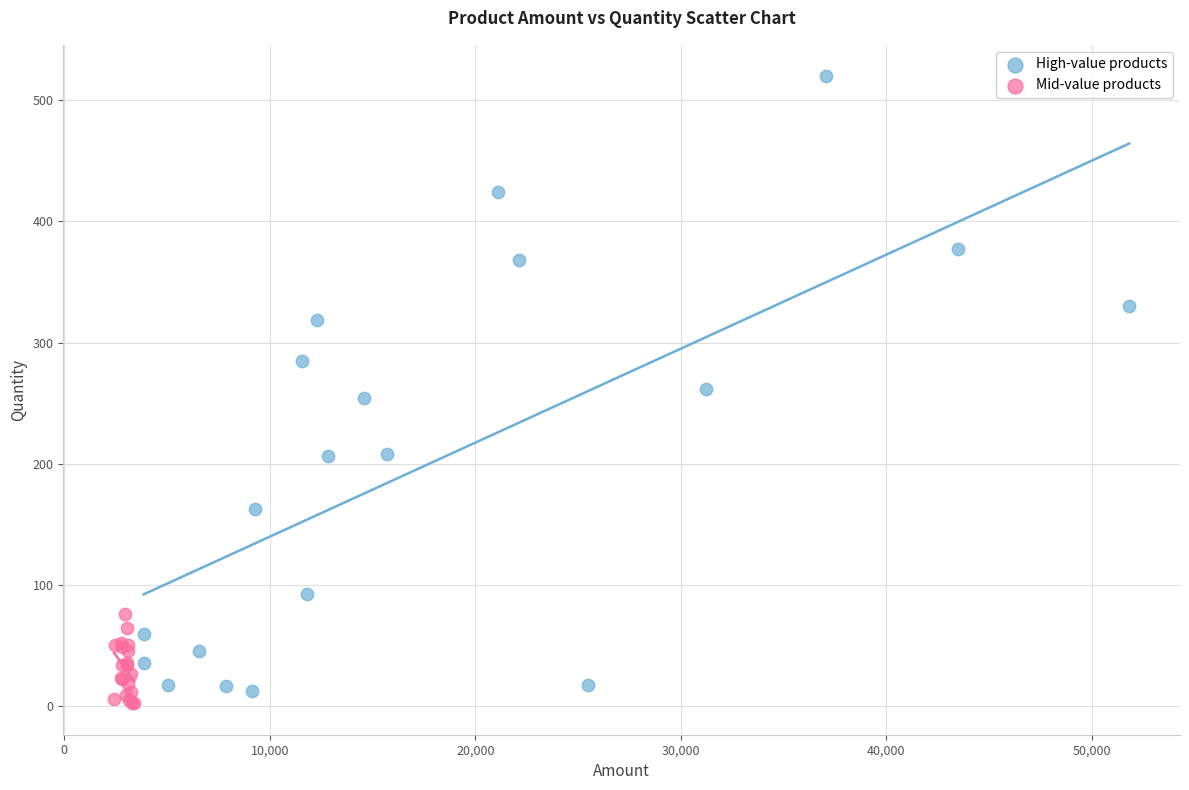

Which series contains the highest Y value?

High-value products